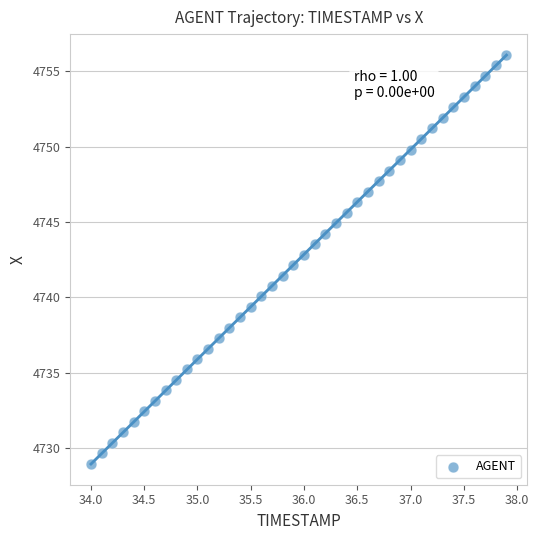

What is the range of X values (max minus min)?

3.9